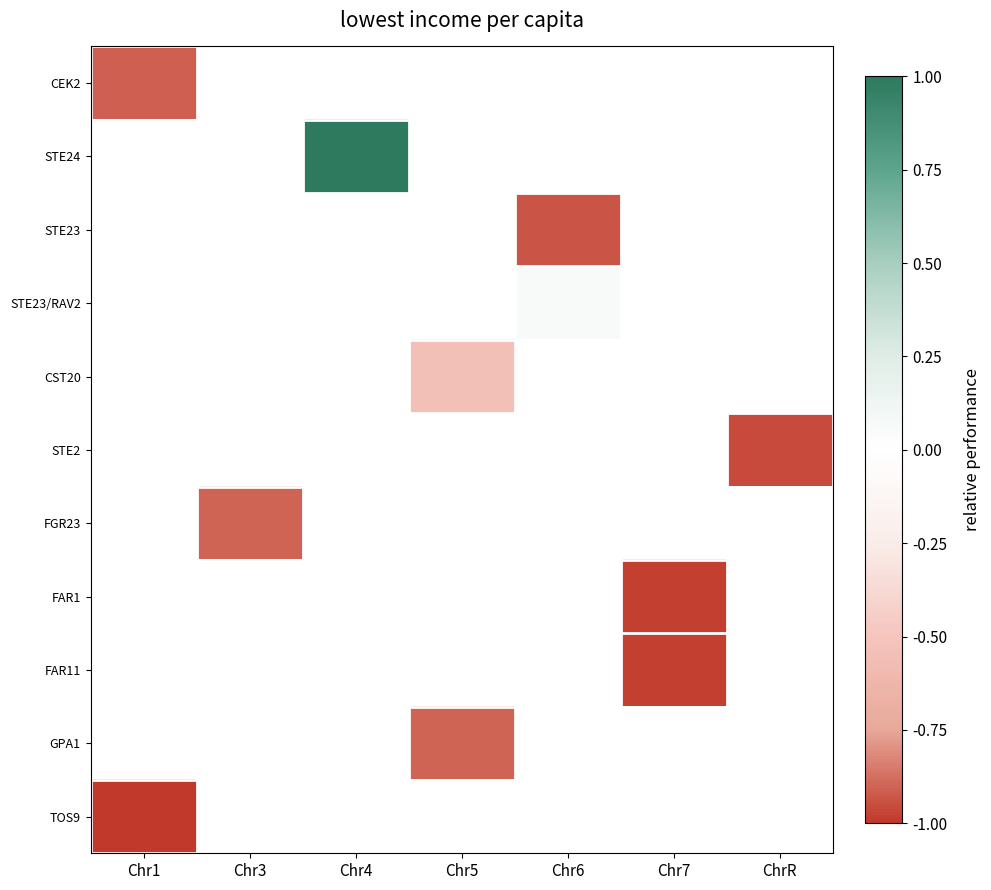

How many values in GPA1 are below zero?

1